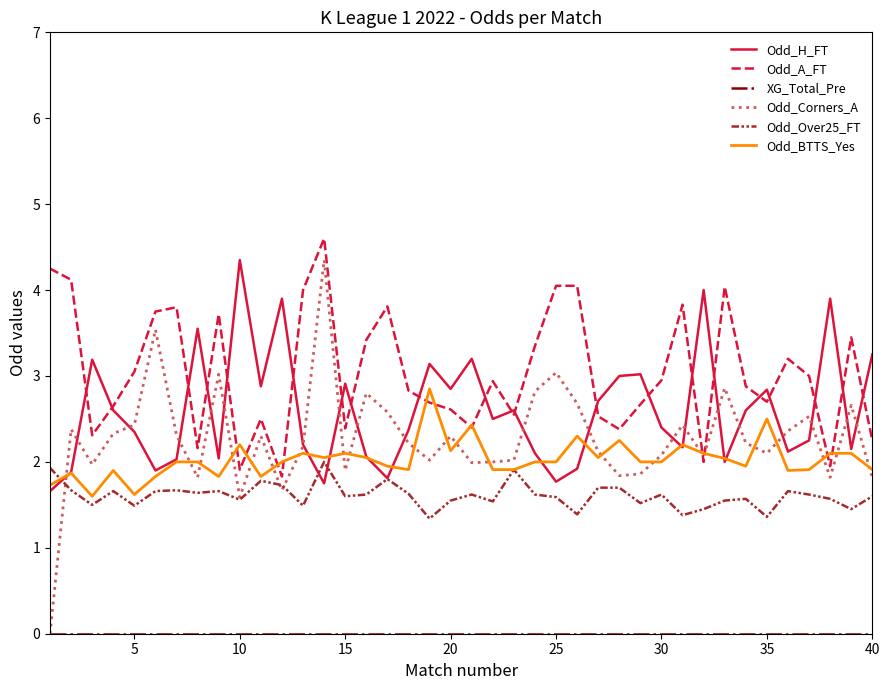

Which series has the largest range (max minus min)?

Odd_Corners_A